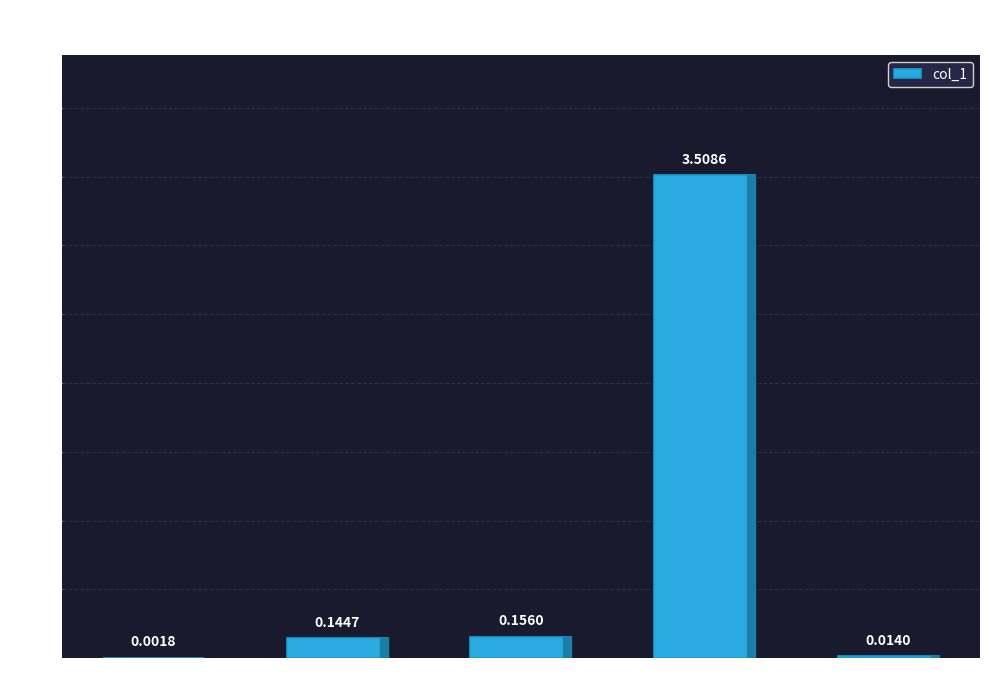

What is the change in value from MSE to SMAPE?

+0.2